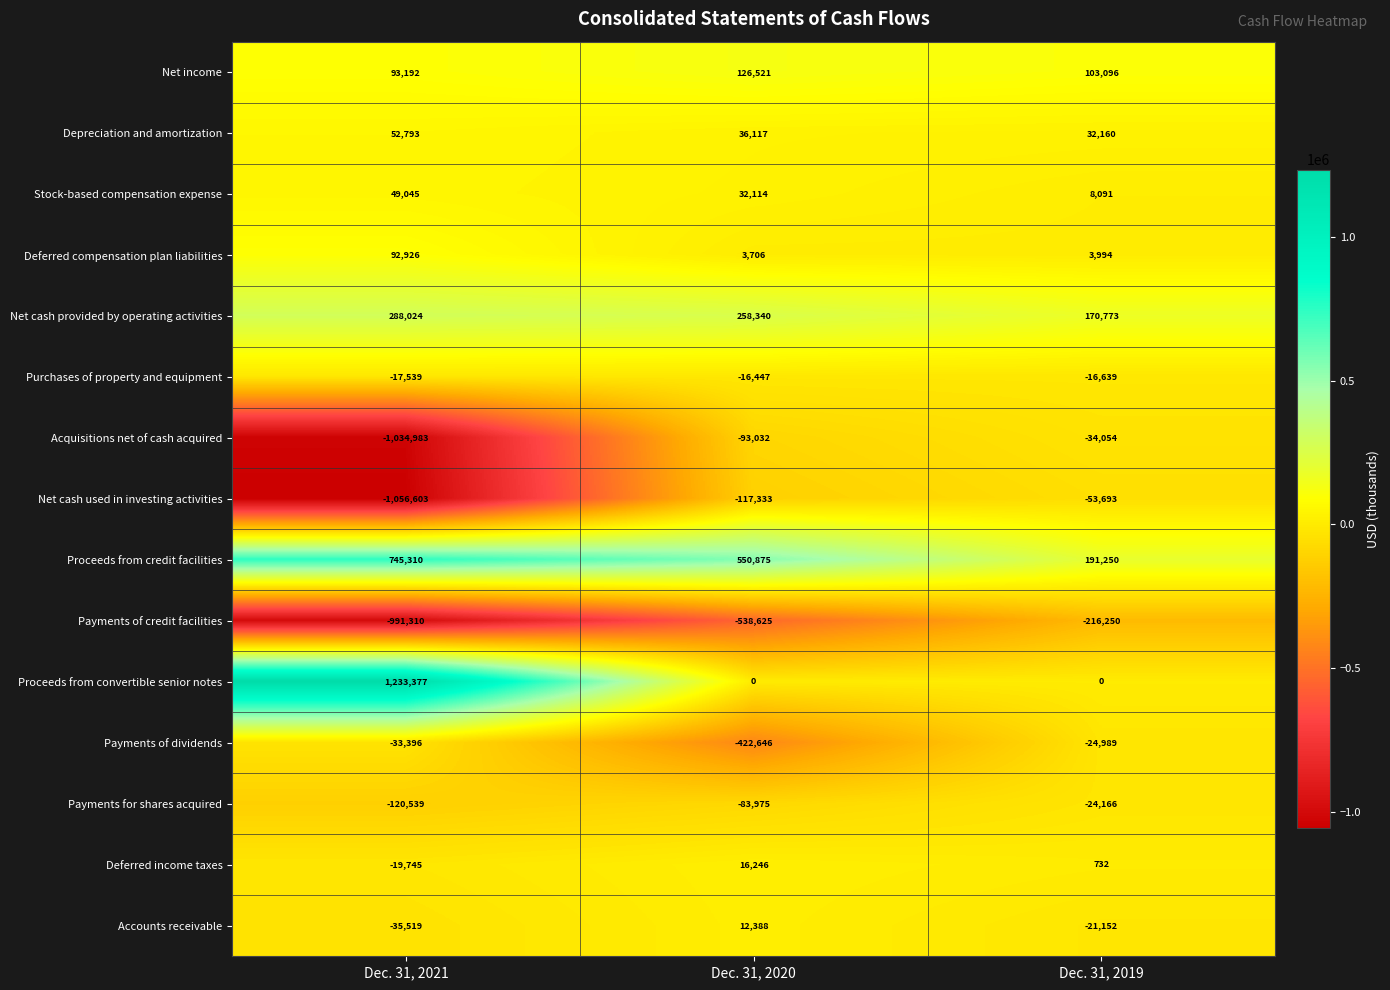

How many data points in Acquisitions net of cash acquired are less than -93032?

1